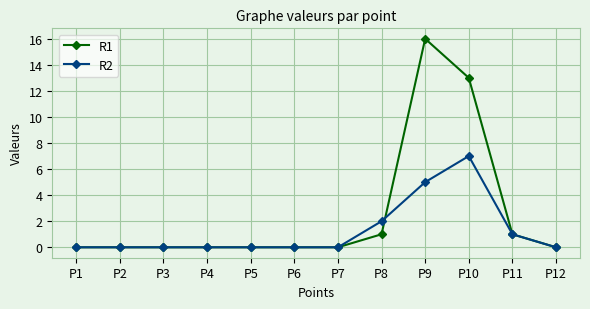

Where is R1 nearest to the value 8?

P10